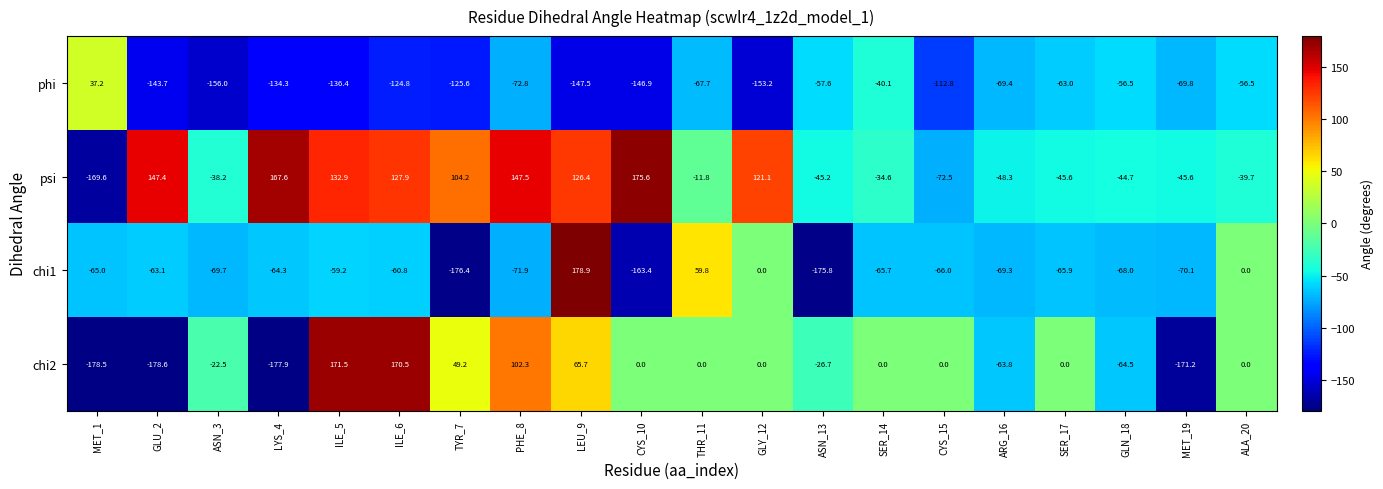

Which category has the lowest value across all series?

GLU_2